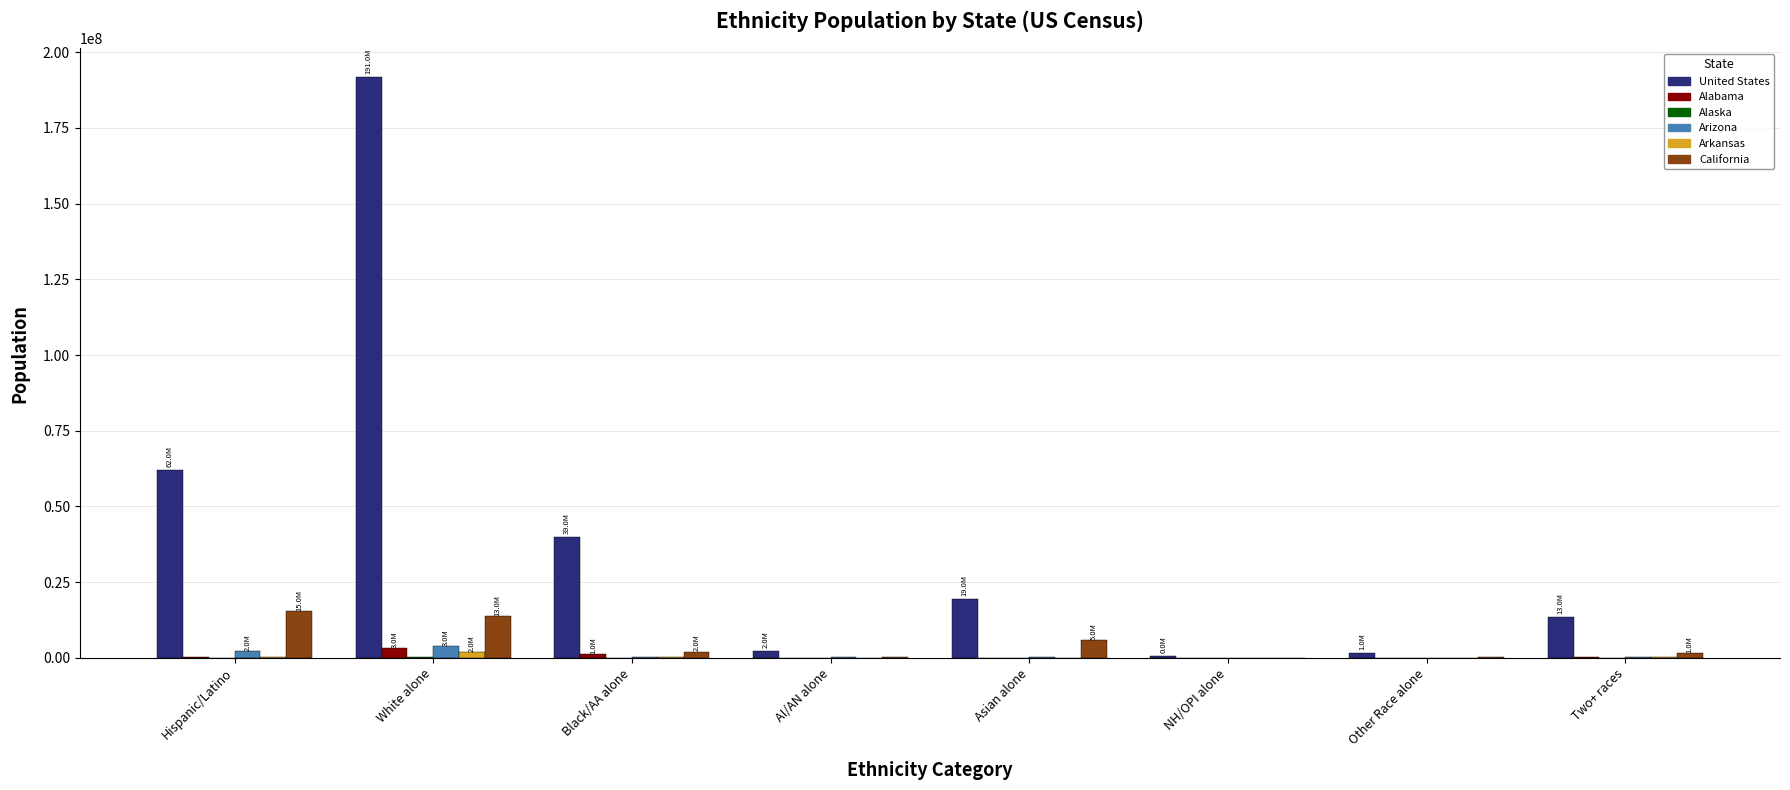

At which category does the chart reach its peak across all series?

White alone